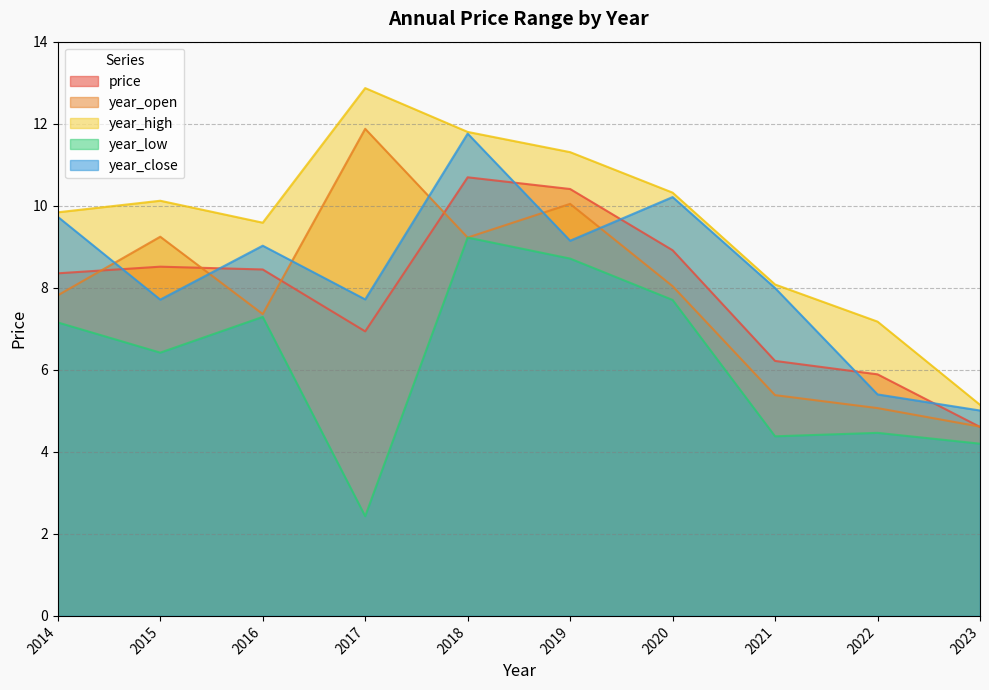

Rank the series at 2023 from lowest to highest value.

year_low, price, year_open, year_close, year_high